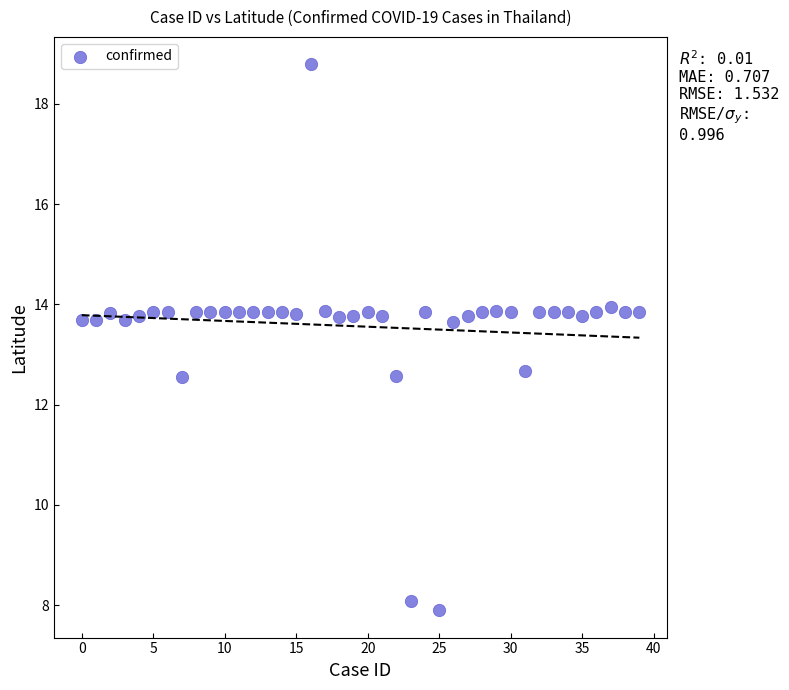

What is the range of Y values (max minus min)?

10.9